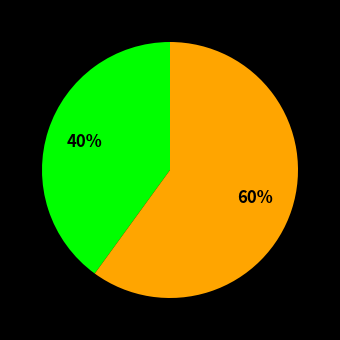

Does any single category account for the majority?

Yes